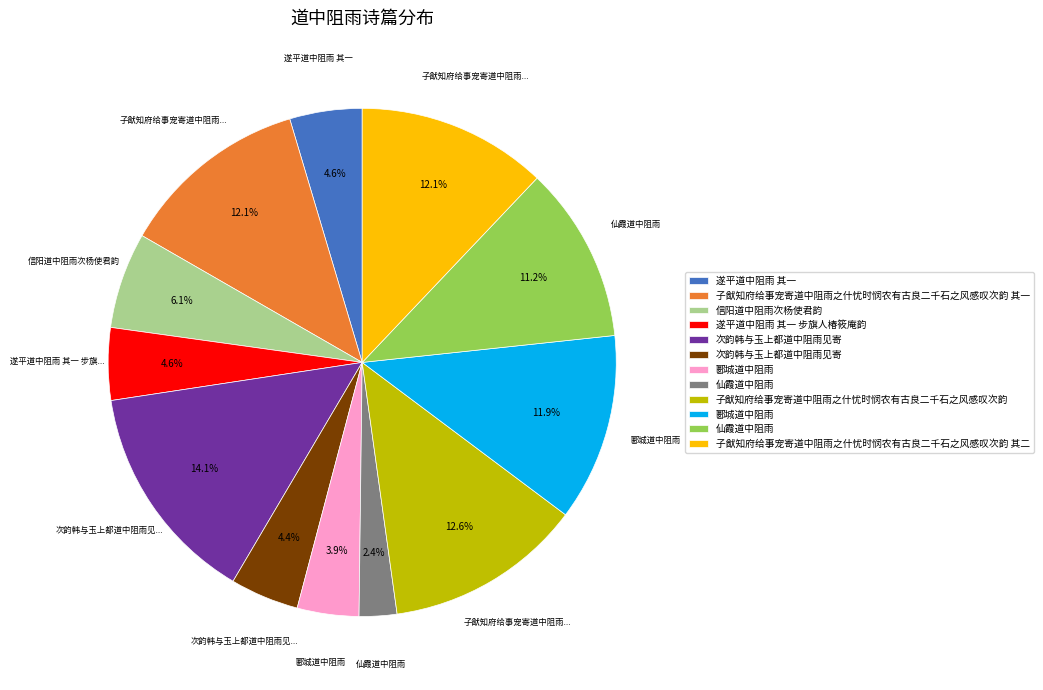

Is there any slice that represents more than half of the pie?

No